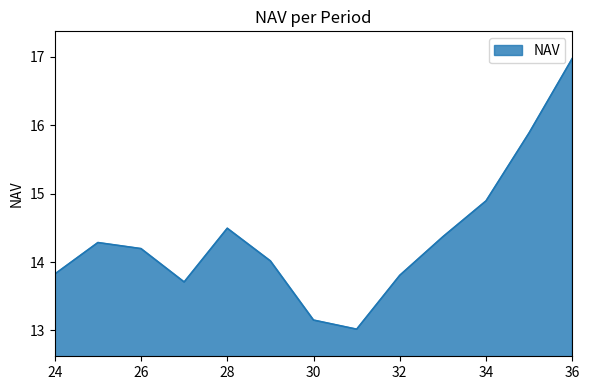

What is the difference between the maximum and minimum values?

4.0